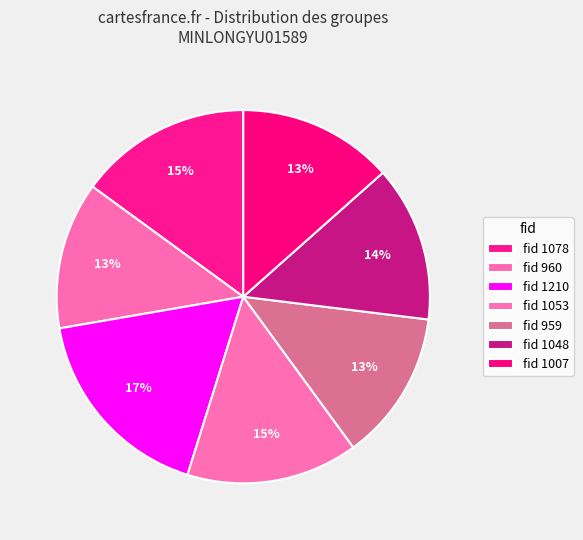

Does any single category account for the majority?

No